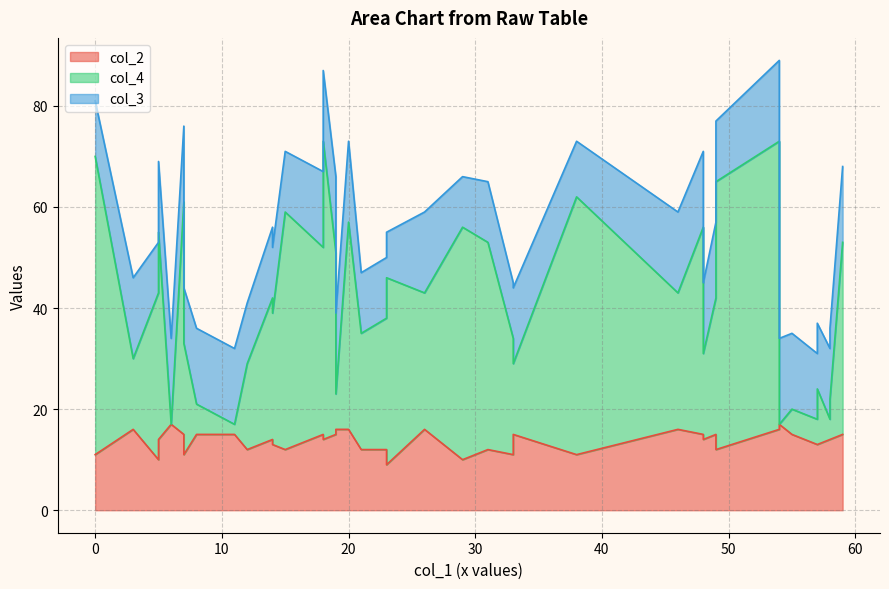

How many interior local valleys does the col_3 series have?

12